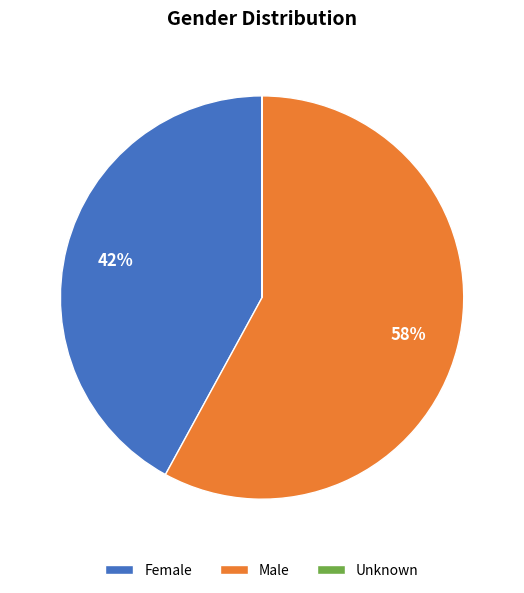

What is the largest slice in the pie chart?

Male